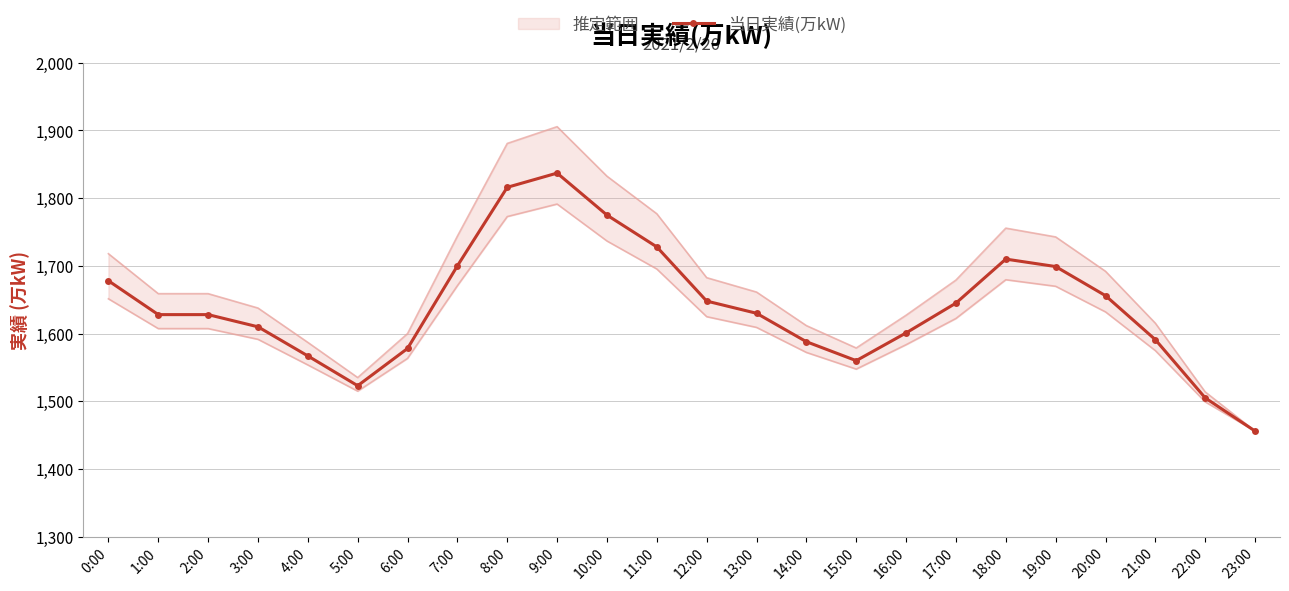

How many lines are shown in the chart?

1